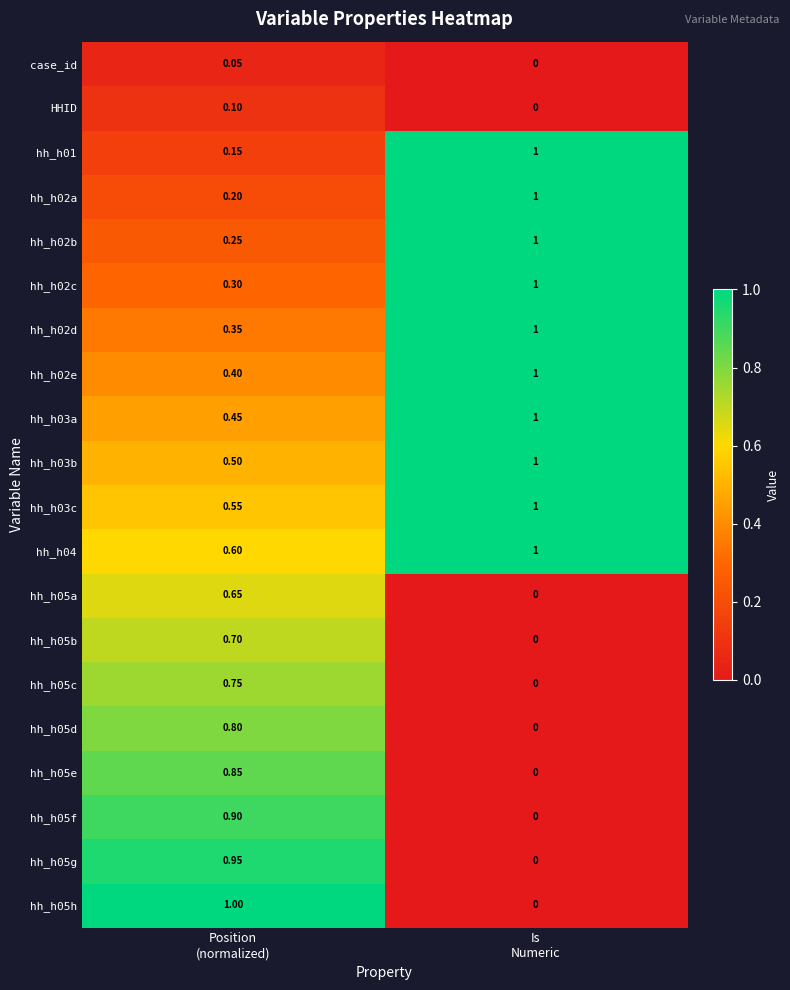

Which series has the largest total across all categories?

hh_h04